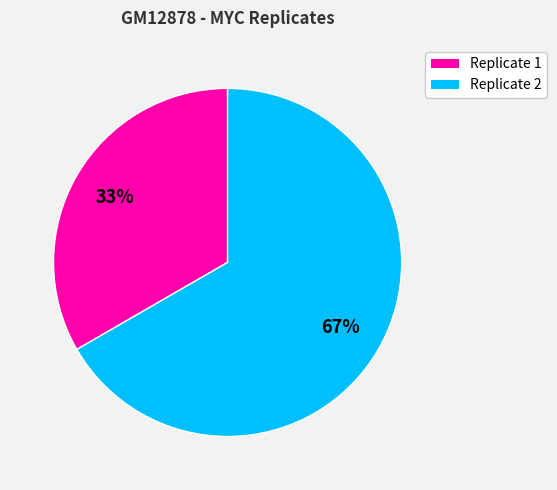

To the nearest percent, what portion does Replicate 2 represent?

67%